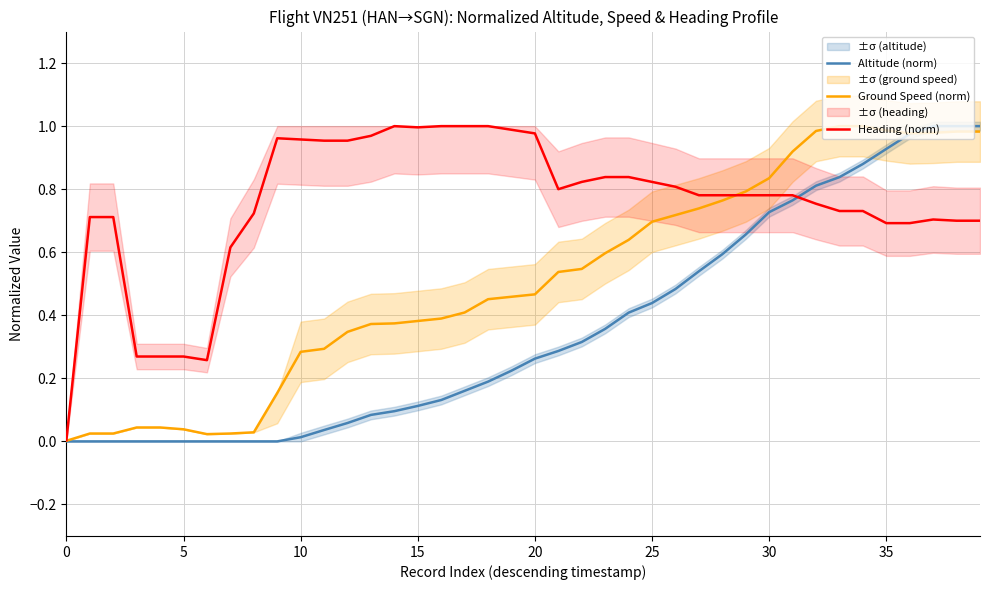

How many distinct data groups are displayed?

3